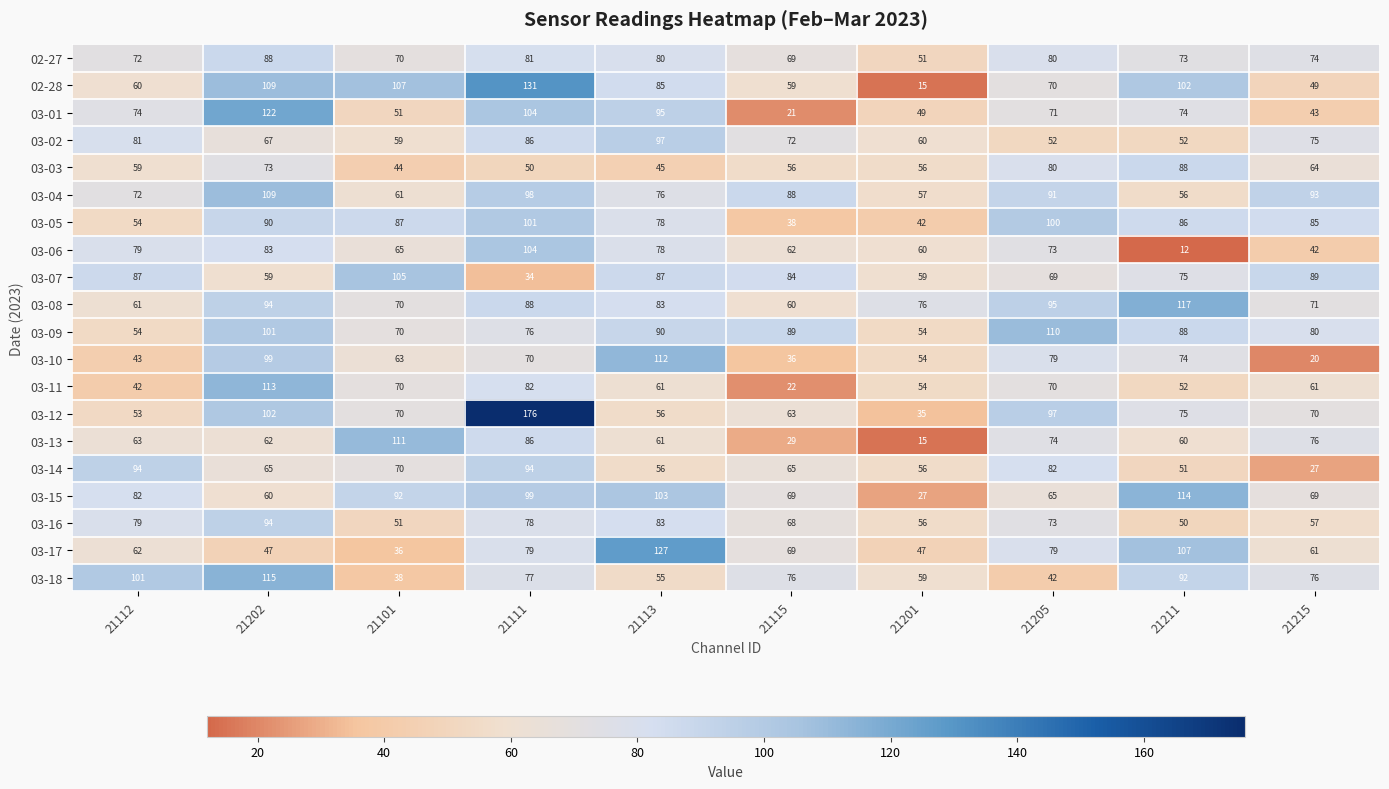

What is the spread (max minus min) of values at 21205?

68